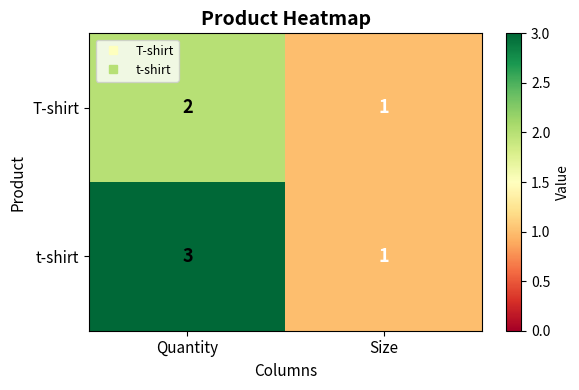

Which series has the widest spread of values?

t-shirt